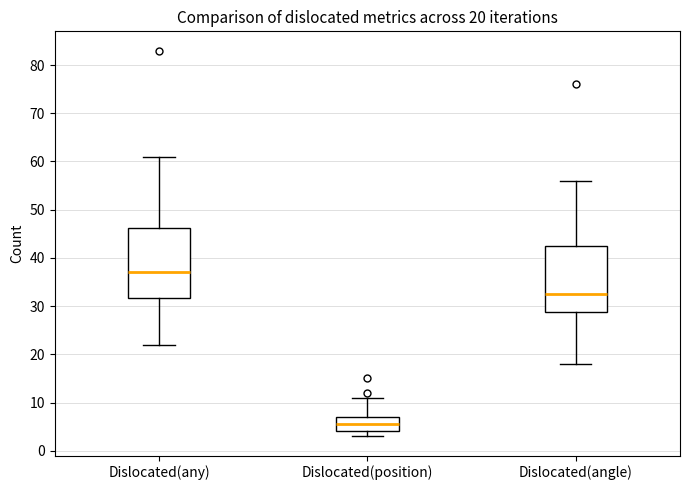

Which box's median line is the highest?

Dislocated(any)